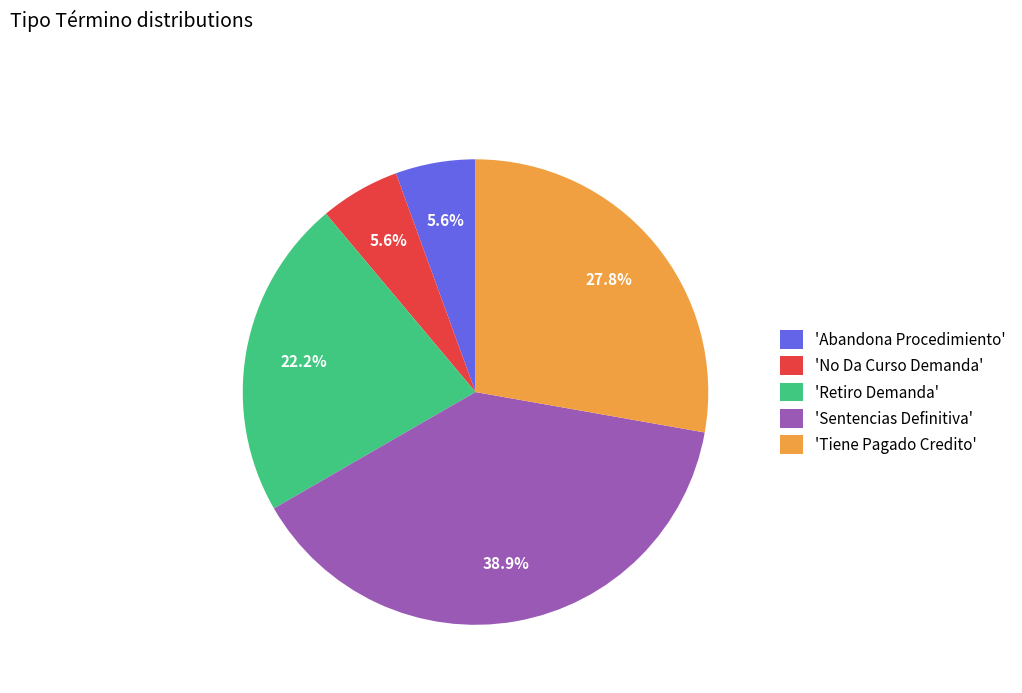

Which slice is the largest?

'Sentencias Definitiva'